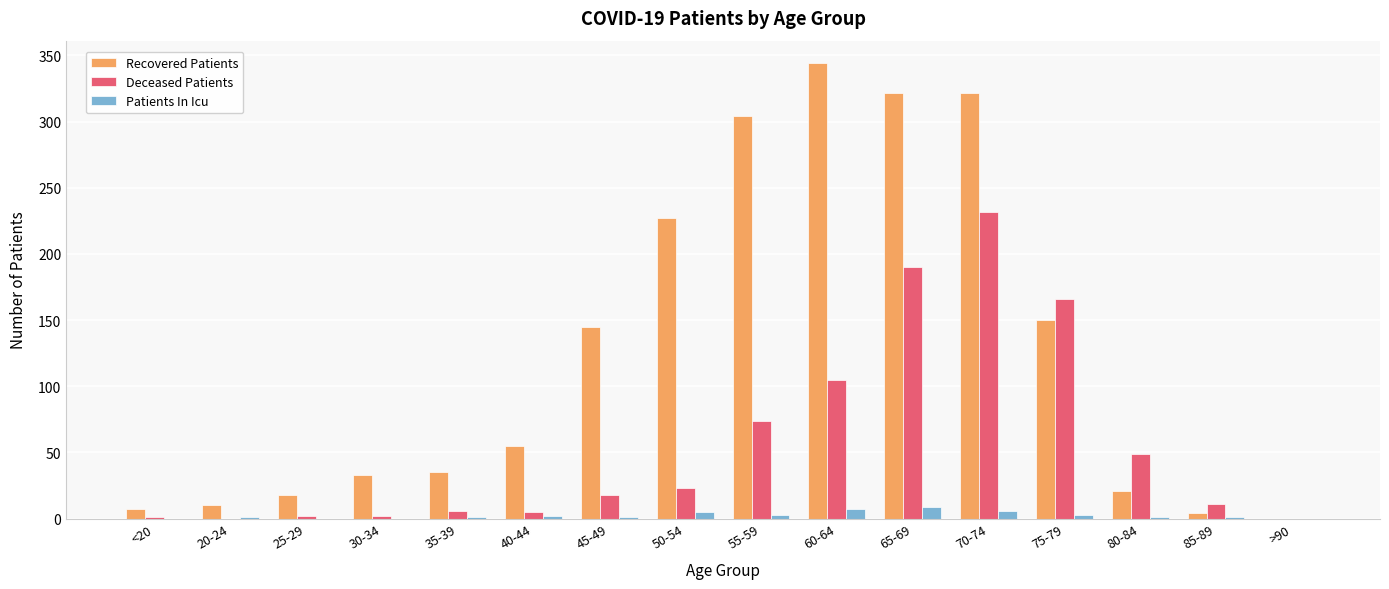

Count the number of data series in this chart.

3